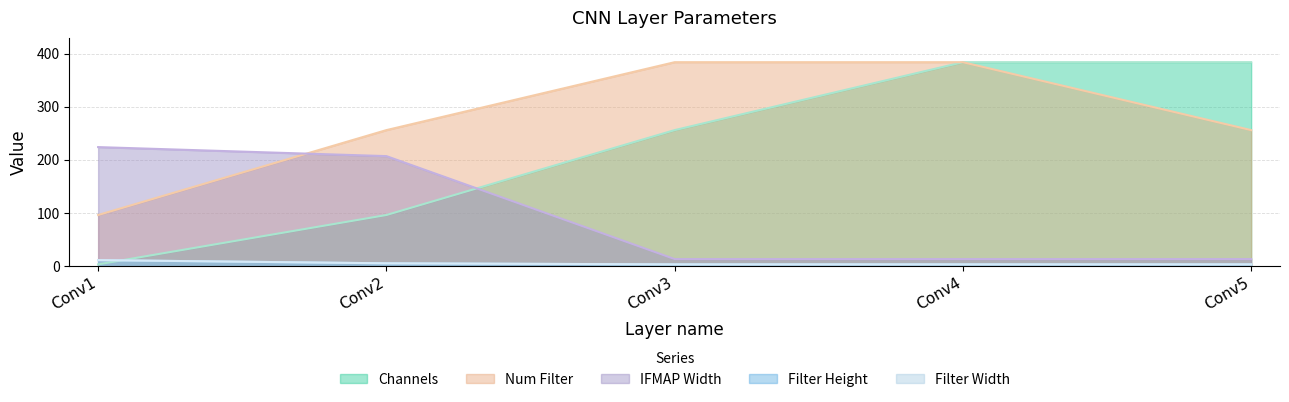

At Conv1, list the series in order from largest to smallest.

IFMAP Width, Num Filter, Filter Height, Filter Width, Channels